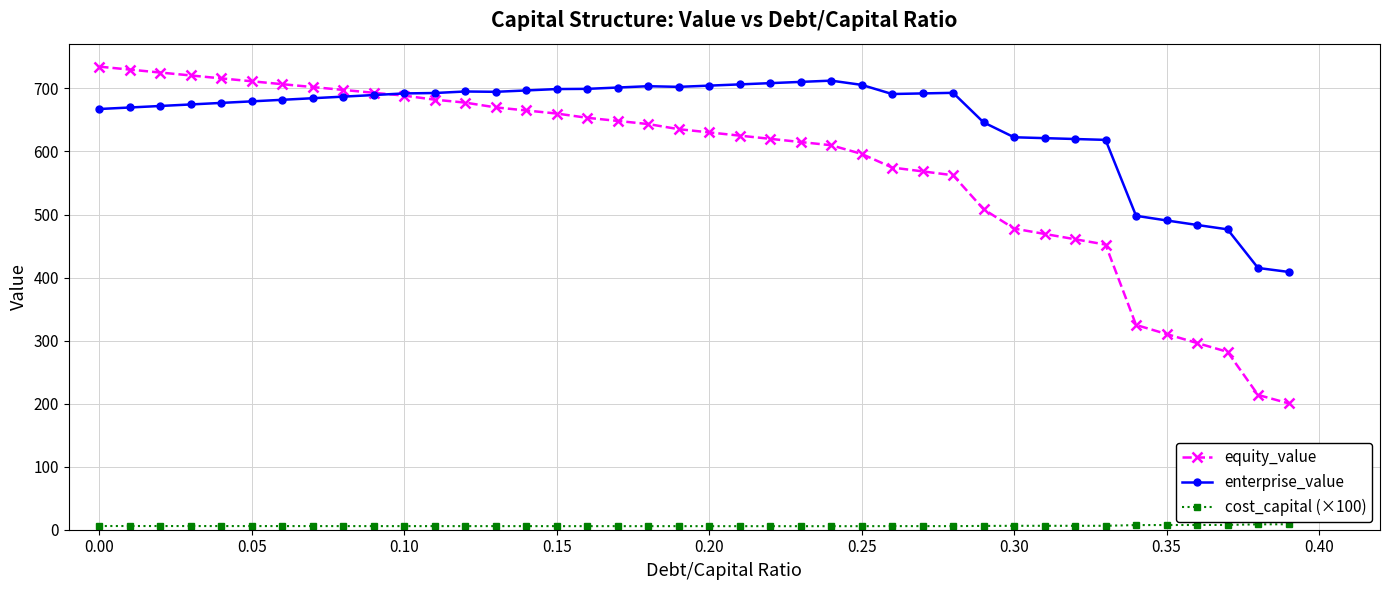

Rank the series by their maximum value, from highest to lowest.

equity_value, enterprise_value, cost_capital (×100)